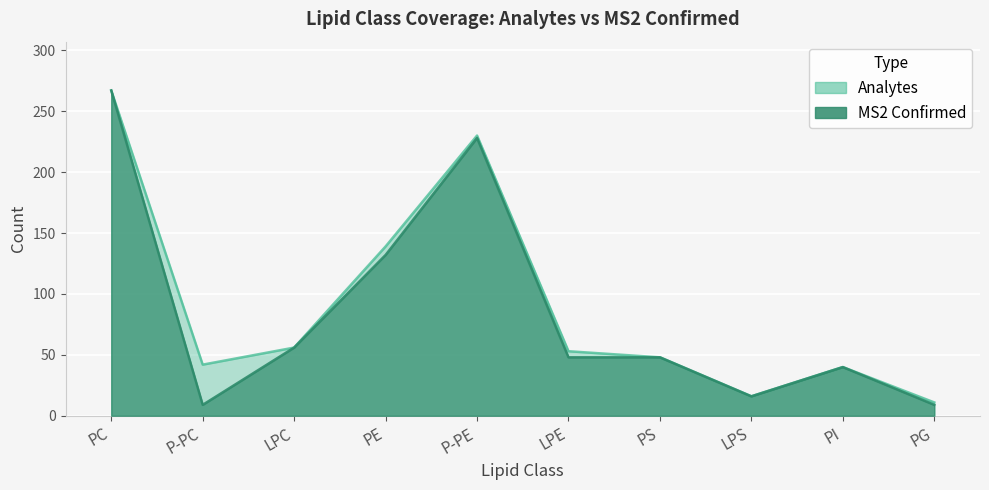

Is it true that Analytes equals 22 at P-PC?

False